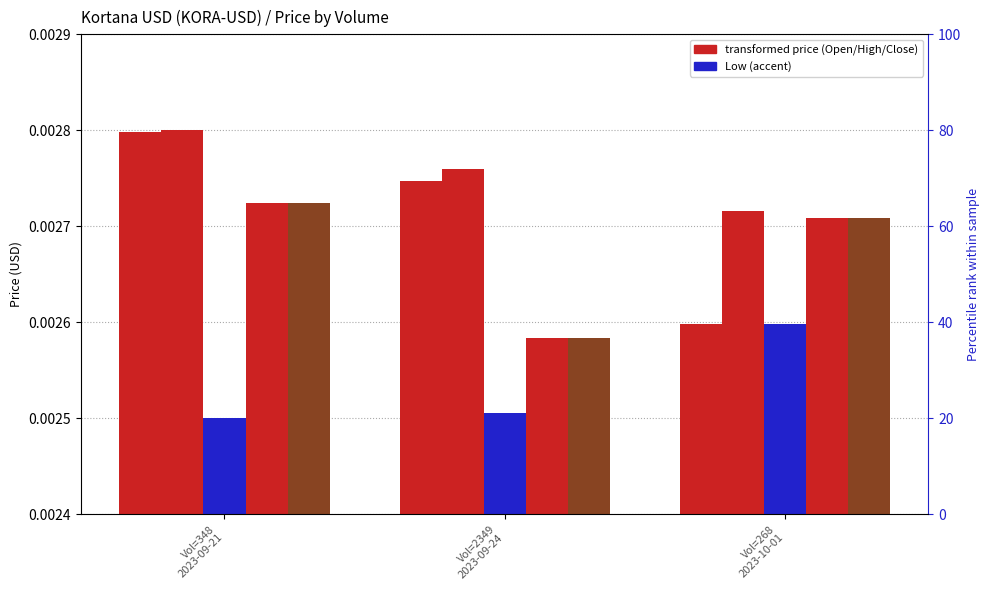

List the labels in order of Open value, largest first.

Vol=348
2023-09-21, Vol=2349
2023-09-24, Vol=268
2023-10-01